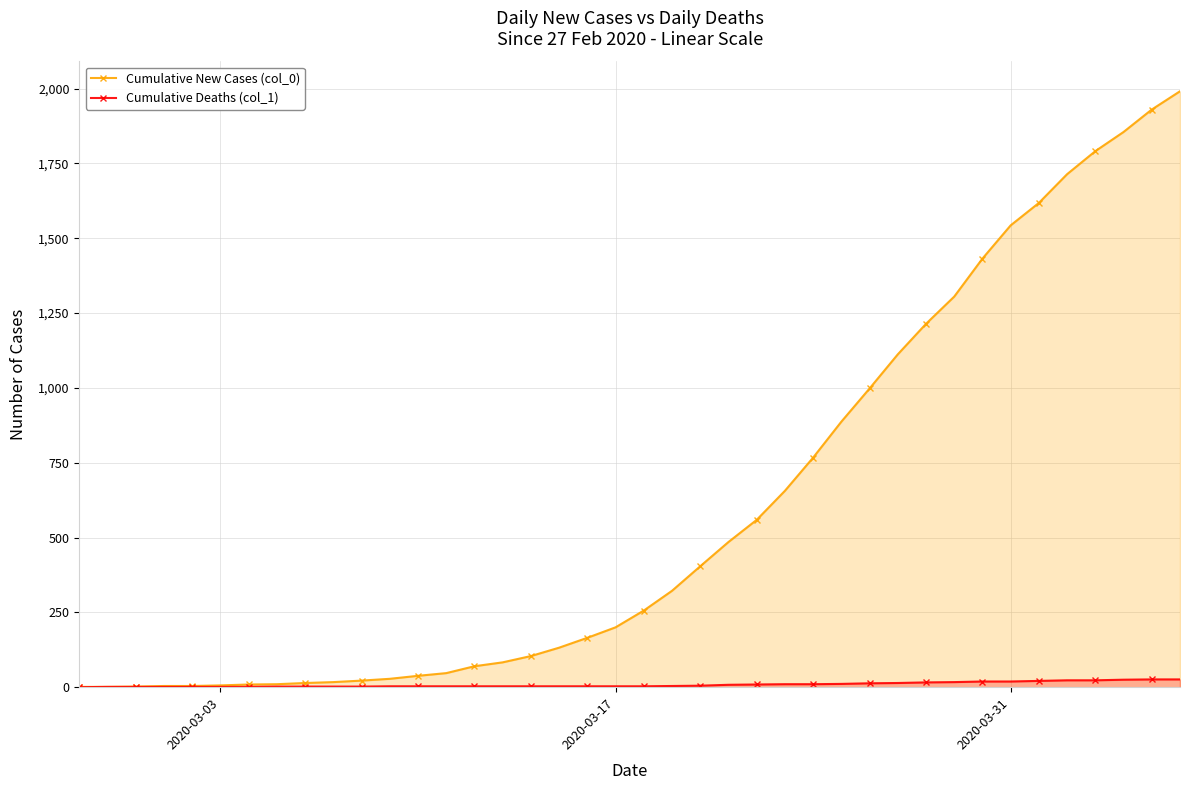

Which series has the largest total across all categories?

Cumulative New Cases (col_0)